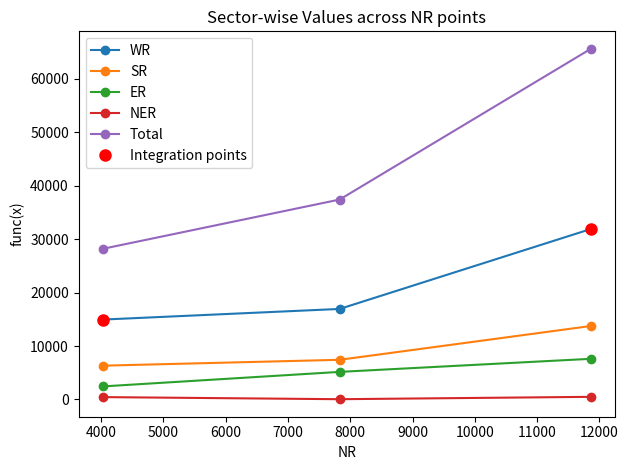

Reading right to left, extract all data points from this chart.

WR: 31881	16935	14946
SR: 13742	7420	6322
ER: 7605	5160	2445
NER: 492	50	443
Total: 65582	37395	28187